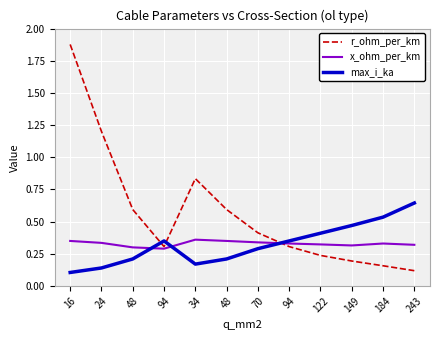

Where is max_i_ka nearest to the value 0?

16